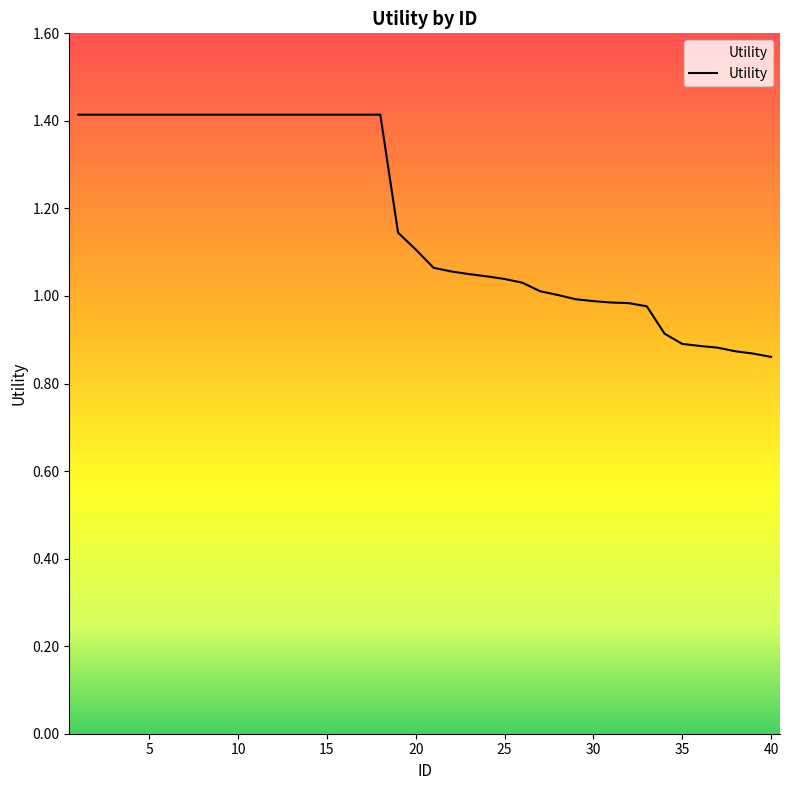

What is the greatest value displayed?

1.4